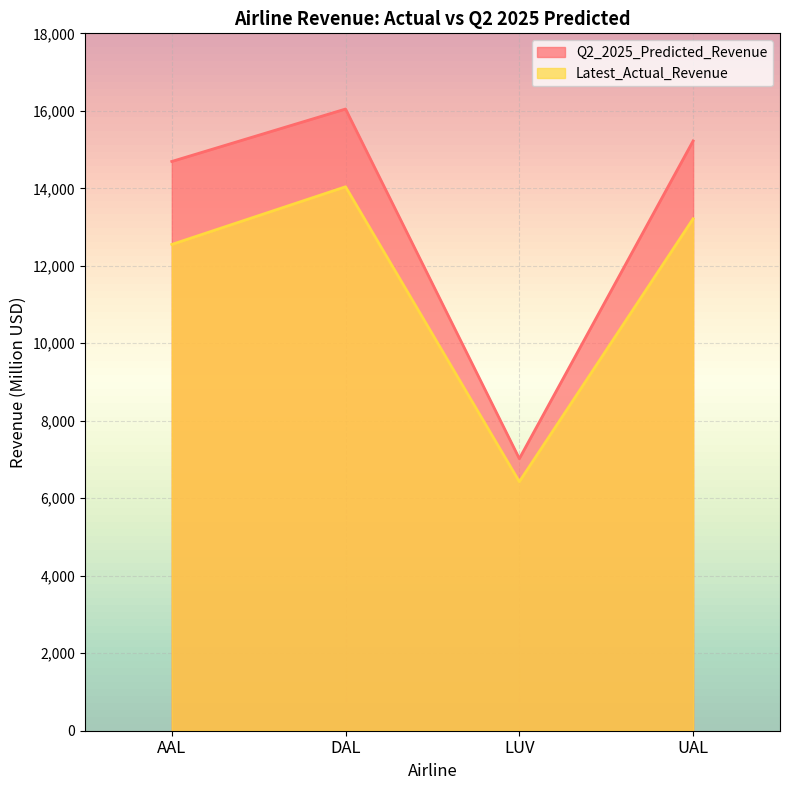

True or false: Latest_Actual_Revenue and Q2_2025_Predicted_Revenue intersect in this chart.

False